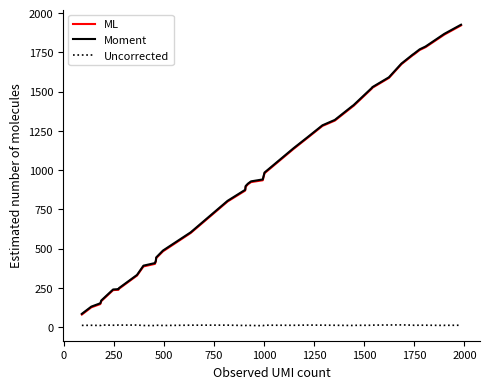

True or false: Uncorrected and Moment cross at least once.

False